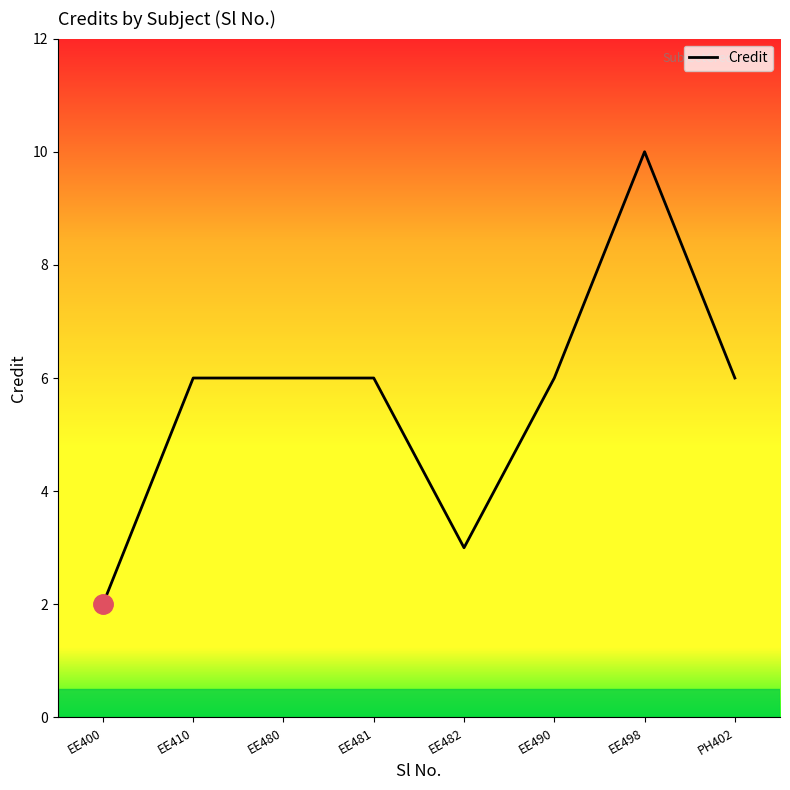

True or false: the data has more than 0 interior local peaks.

True